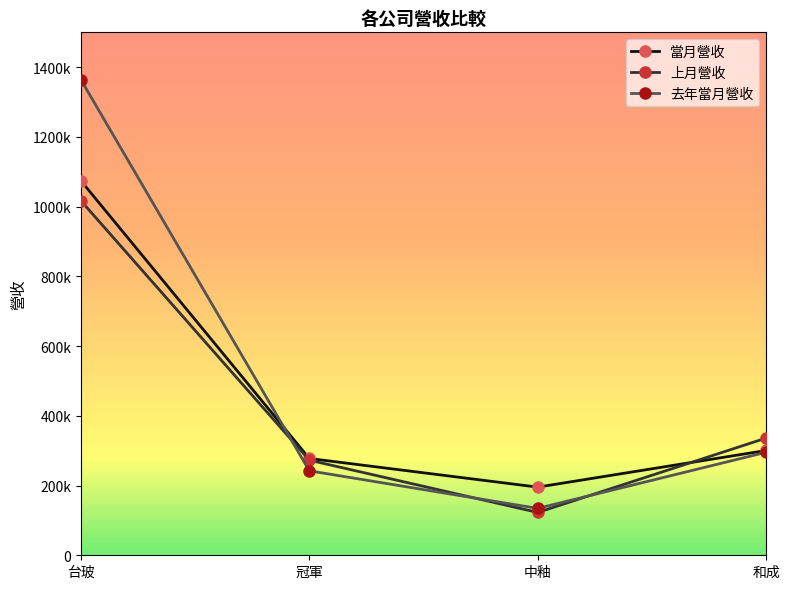

What is the difference between the maximum and minimum values in the 去年當月營收 series?

1229664